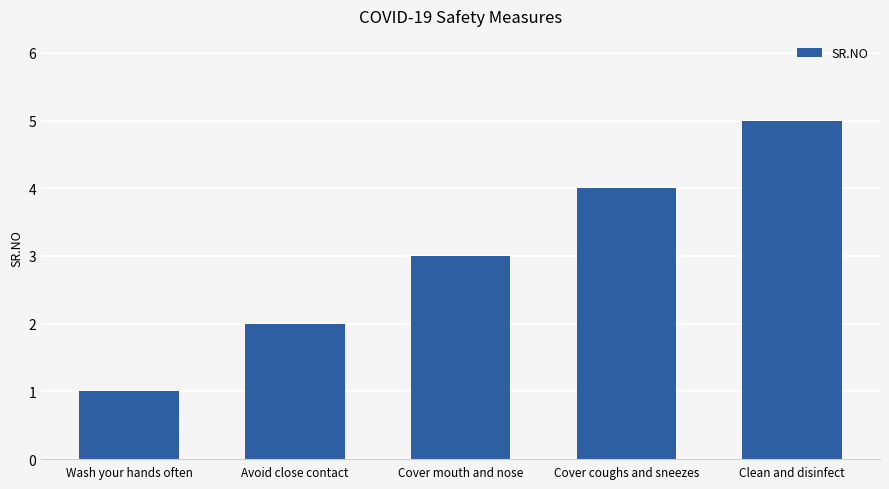

Count the number of categories in the chart.

5